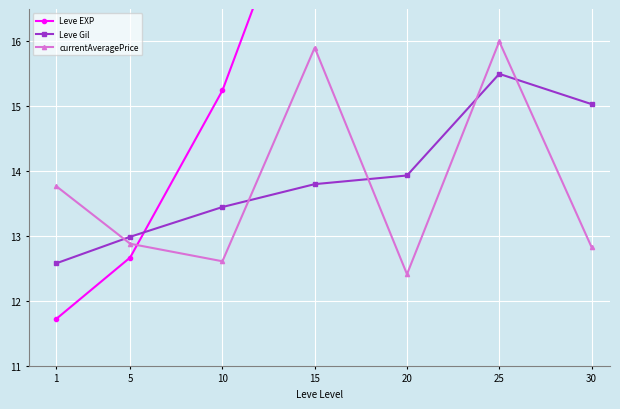

After their last crossing, which series has the higher values: Leve EXP or Leve Gil?

Leve EXP